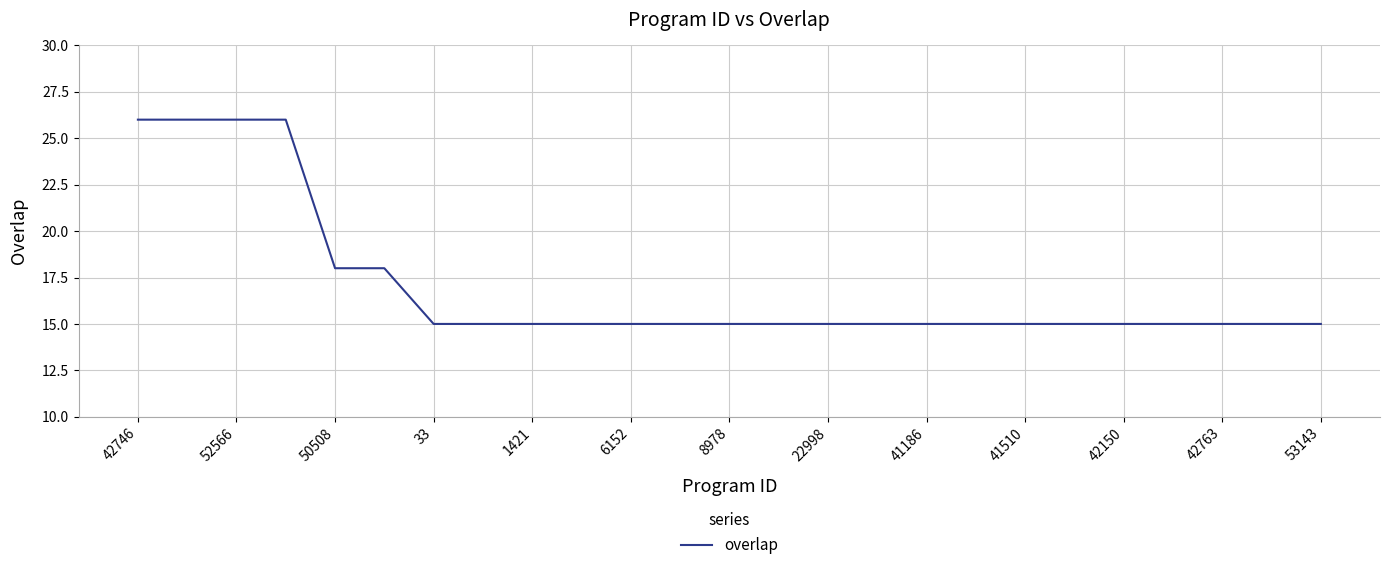

What is the greatest value displayed?

26